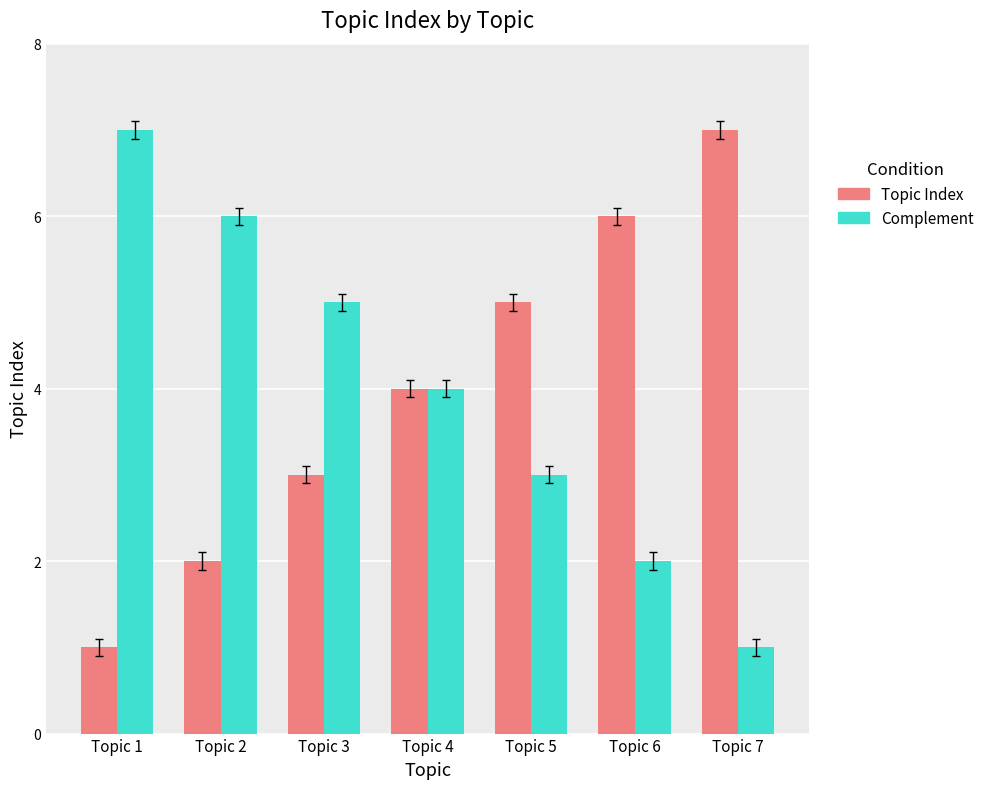

Where is Complement nearest to the value 4?

Topic 4